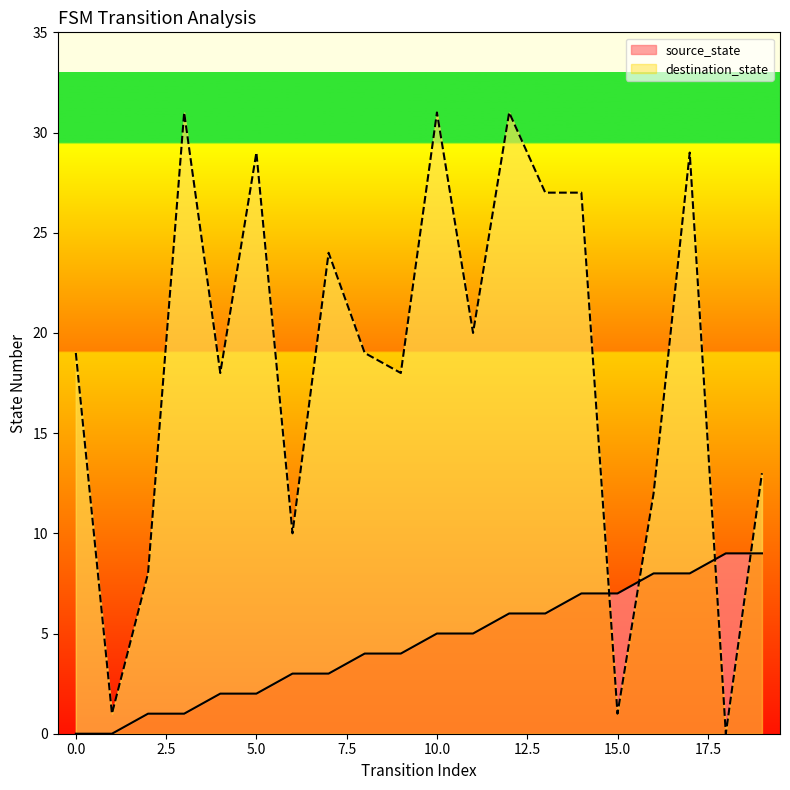

Reading left to right, list all the values displayed in this chart.

source_state: 0=0	1=0	2=1	3=1	4=2	5=2	6=3	7=3	8=4	9=4	10=5	11=5	12=6	13=6	14=7	15=7	16=8	17=8	18=9	19=9
destination_state: 0=19	1=1	2=8	3=31	4=18	5=29	6=10	7=24	8=19	9=18	10=31	11=20	12=31	13=27	14=27	15=1	16=12	17=29	18=0	19=13